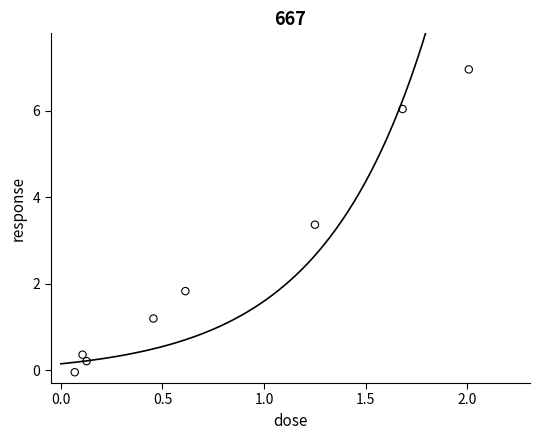

What is the average X value?

0.8